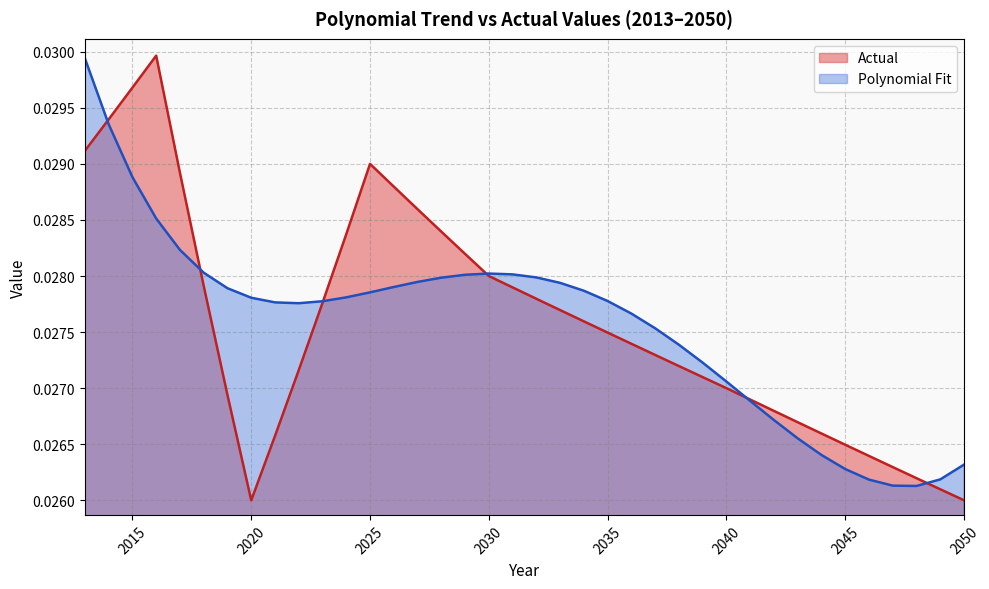

Which series changed the most between 2021 and 2046?

Polynomial Fit